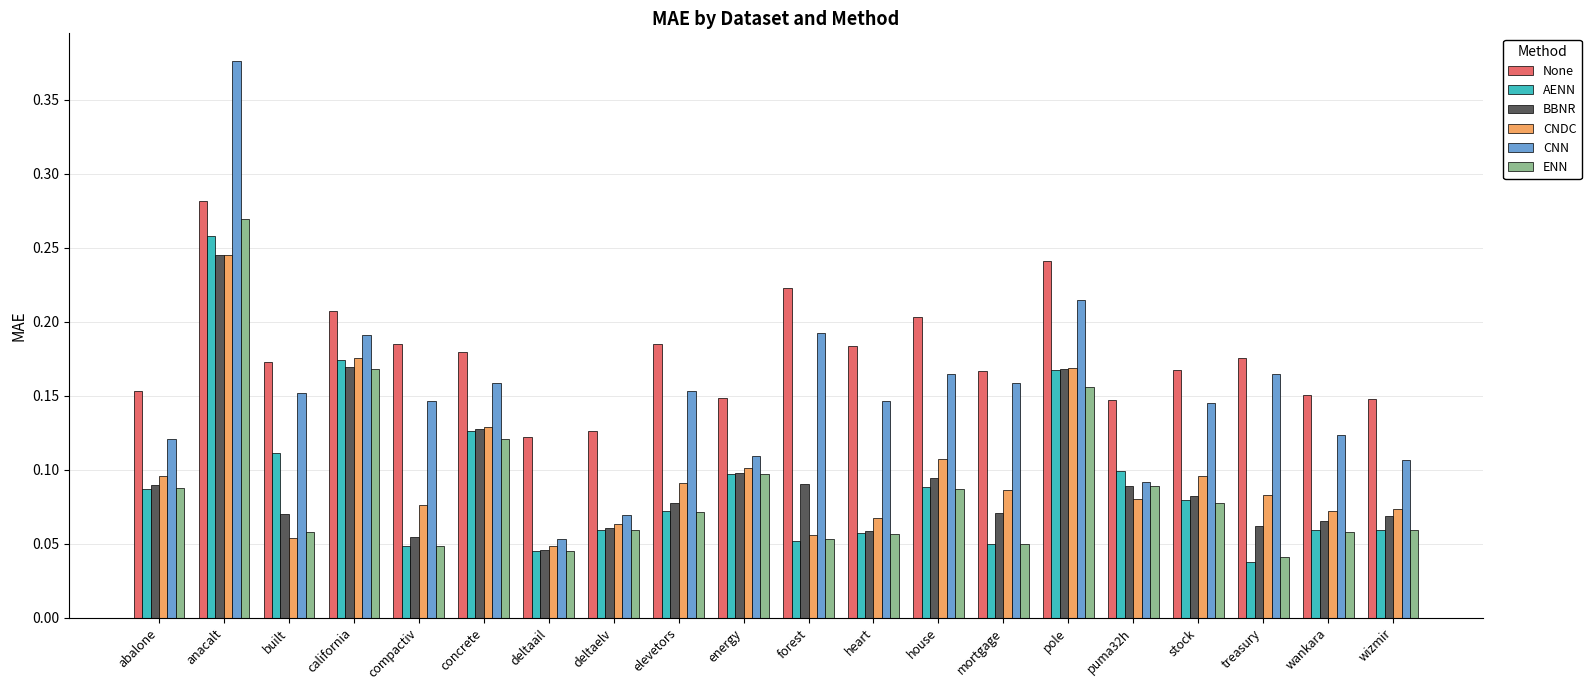

Are the bars horizontal?

No